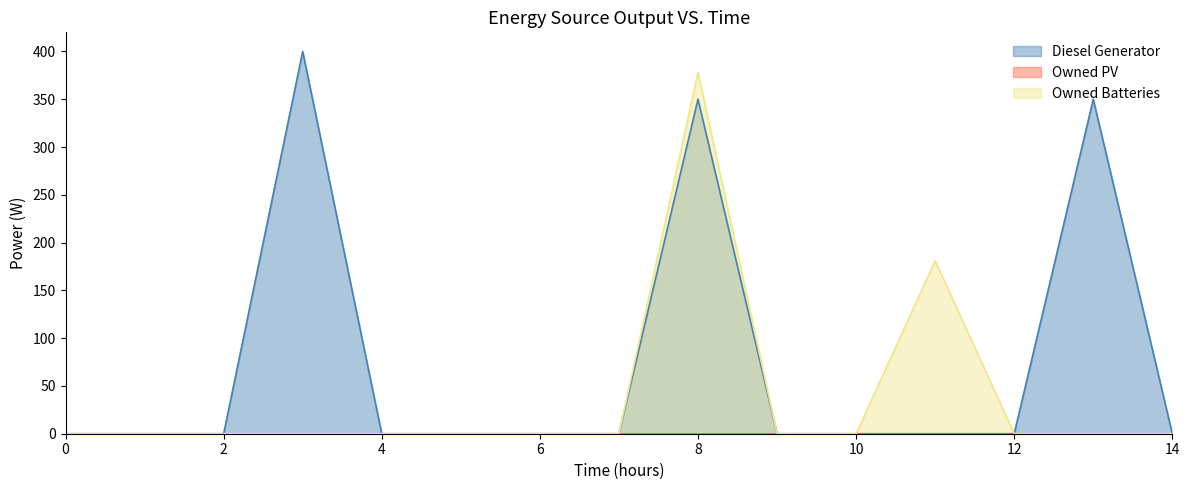

At which category is the sum across all series the highest?

8